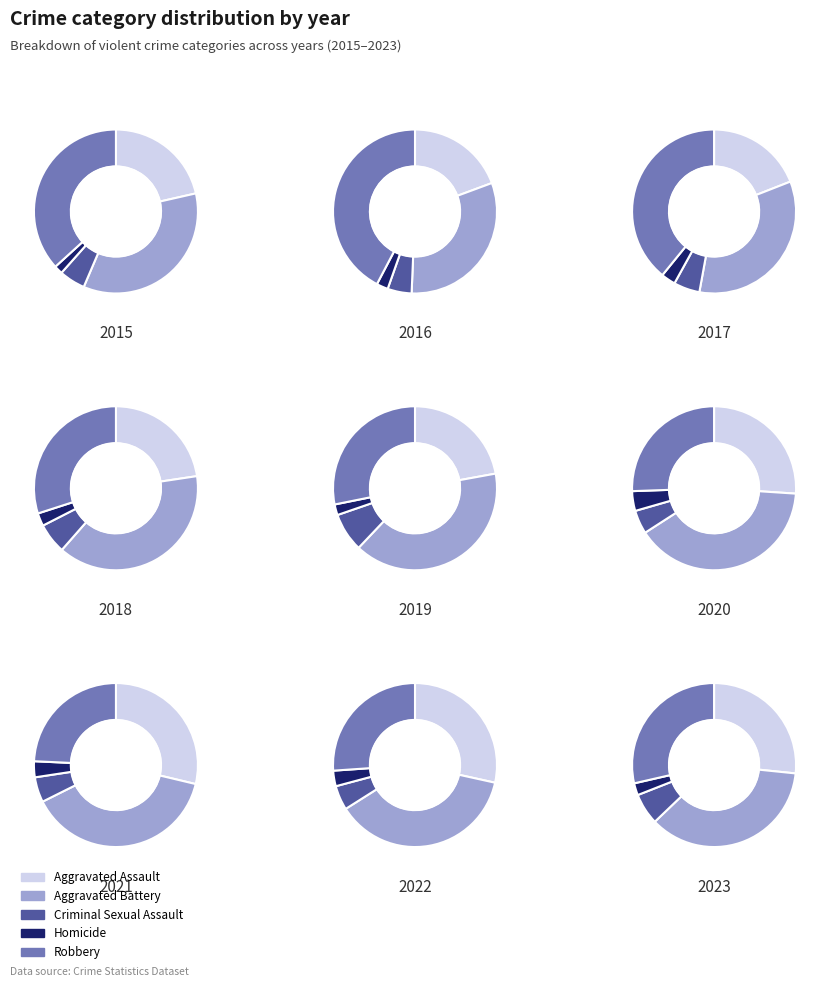

Does any single category account for the majority?

No